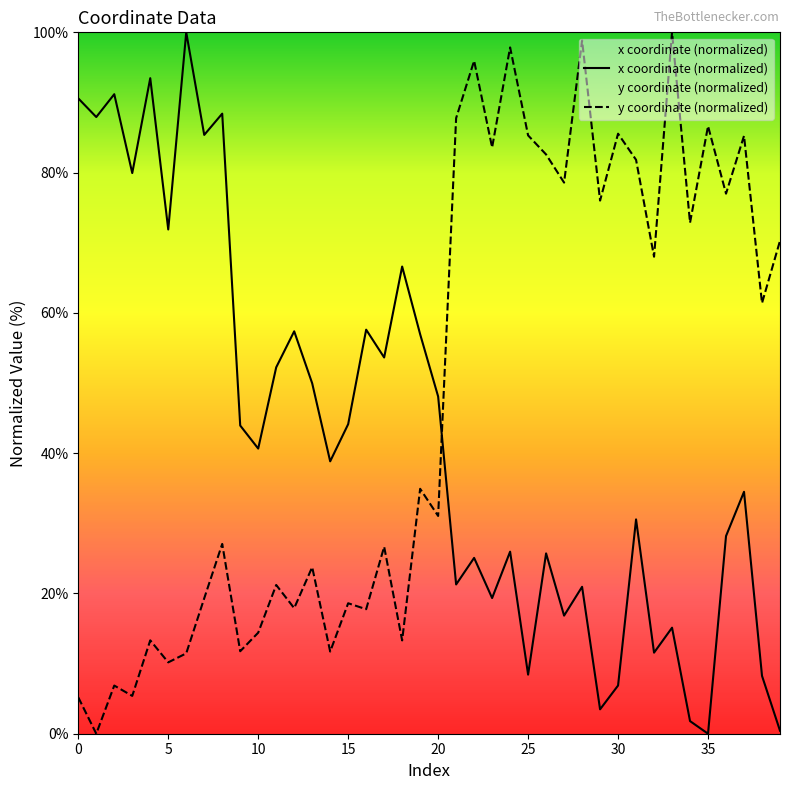

How many positive values does the y coordinate (normalized) series have?

39